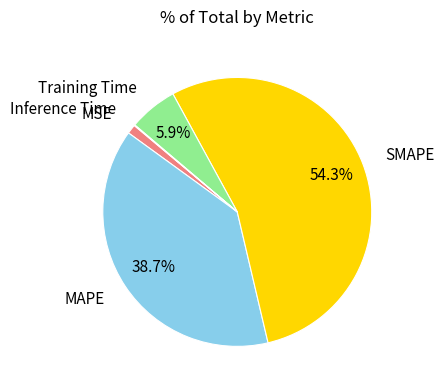

How much of the chart is everything except Training Time?

94.1%